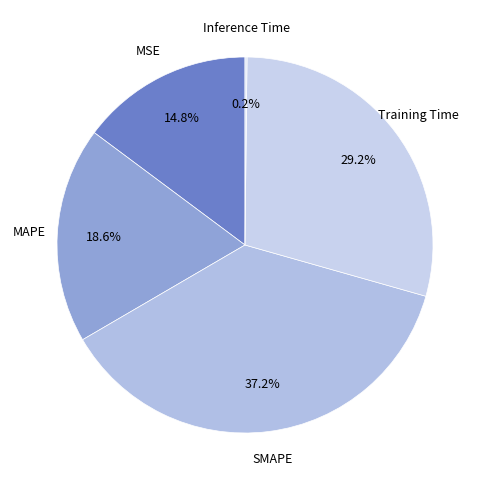

Does any single category account for the majority?

No